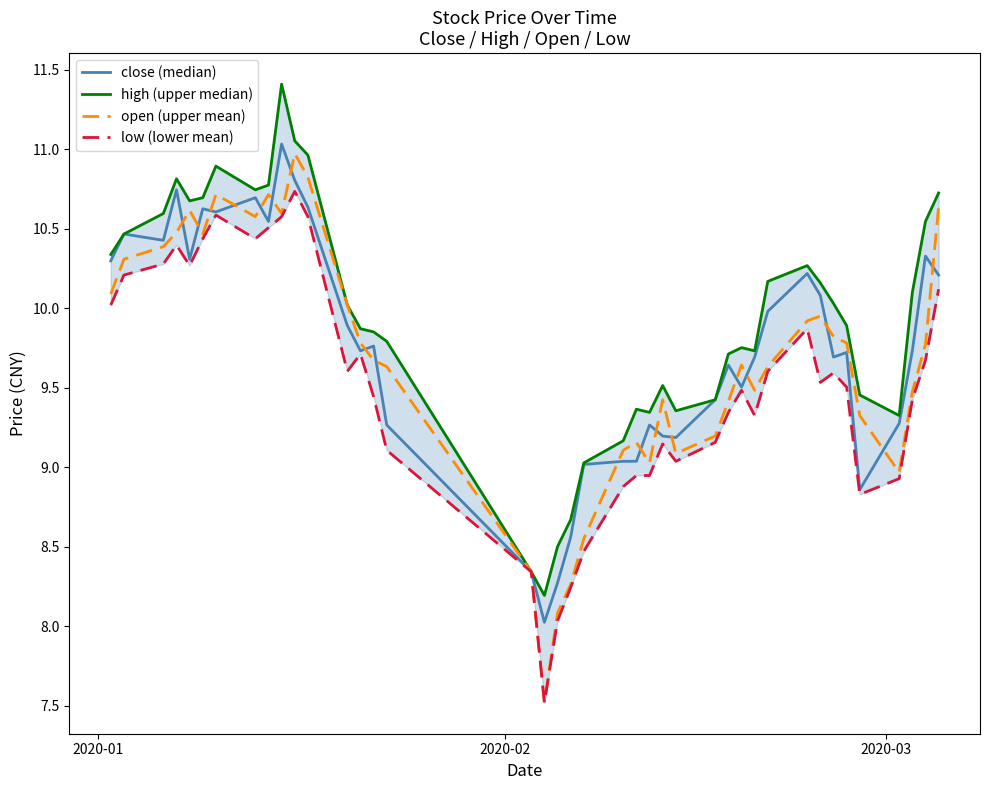

At how many categories does at least one series exceed 9?

36